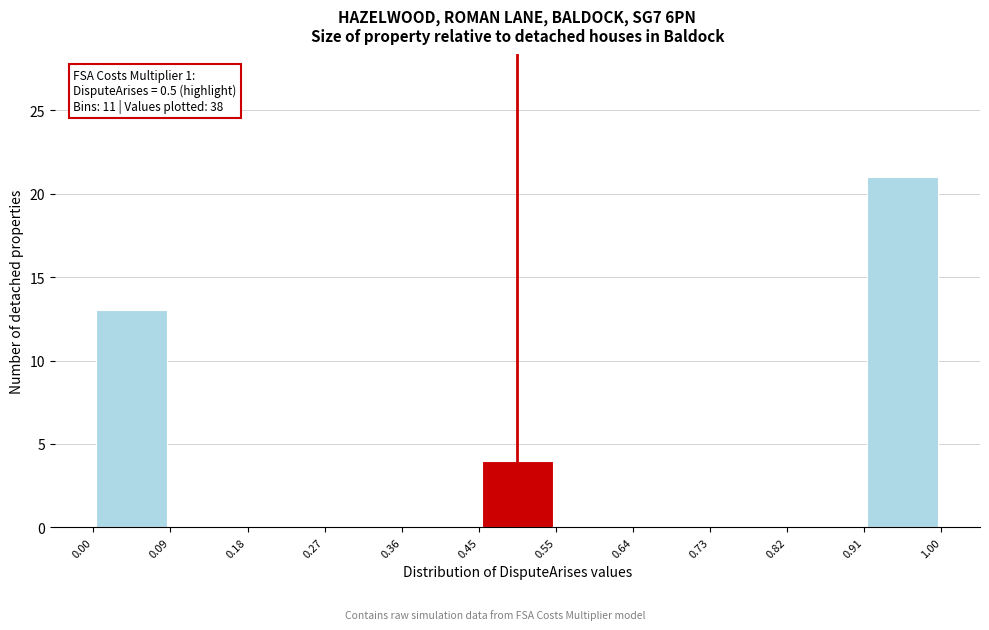

Over which range of the x-axis is the bar tallest?

0.91 to 1.00